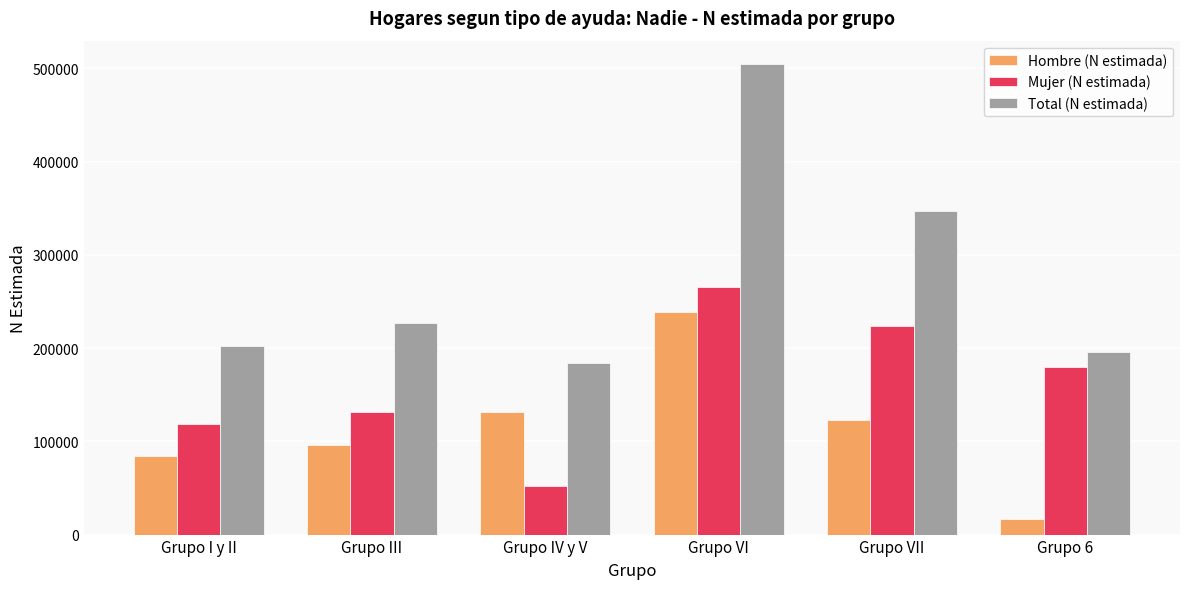

What position from the right is Grupo IV y V?

4